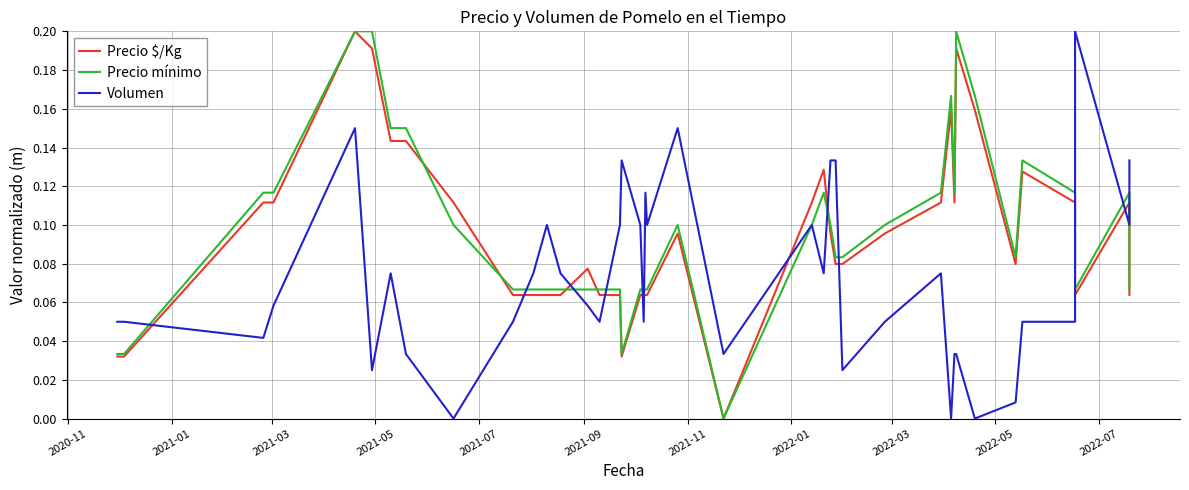

How many categories are shown in the chart?

40